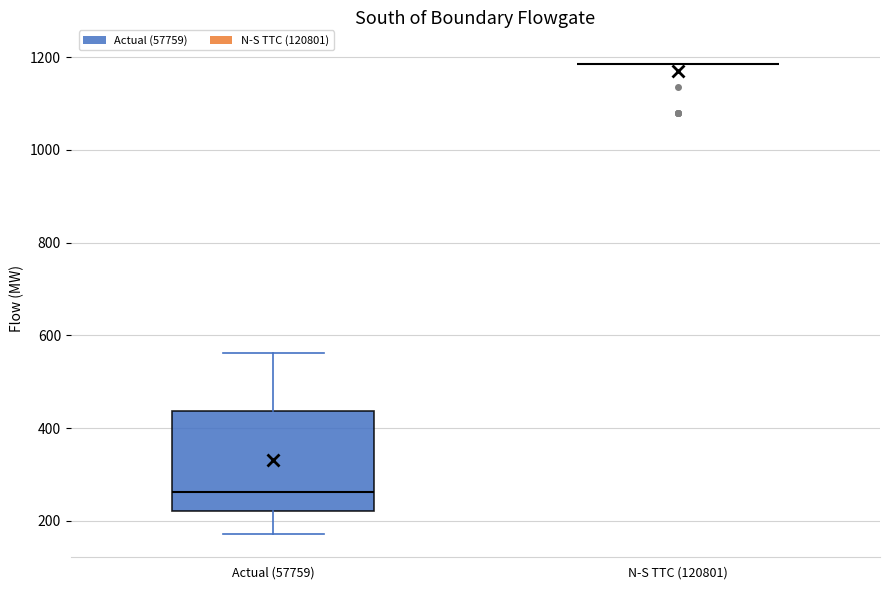

Reading left to right, read every box against the y-axis: the position of its median line, the range the box covers, and the ends of its whiskers. The values are not printed on the chart, so give them approximately, as read against the axis.

Actual (57759): median 260, box 220 to 440, whiskers 180 to 560
N-S TTC (120801): box collapsed to a line at 1180, whiskers 1180 to 1180